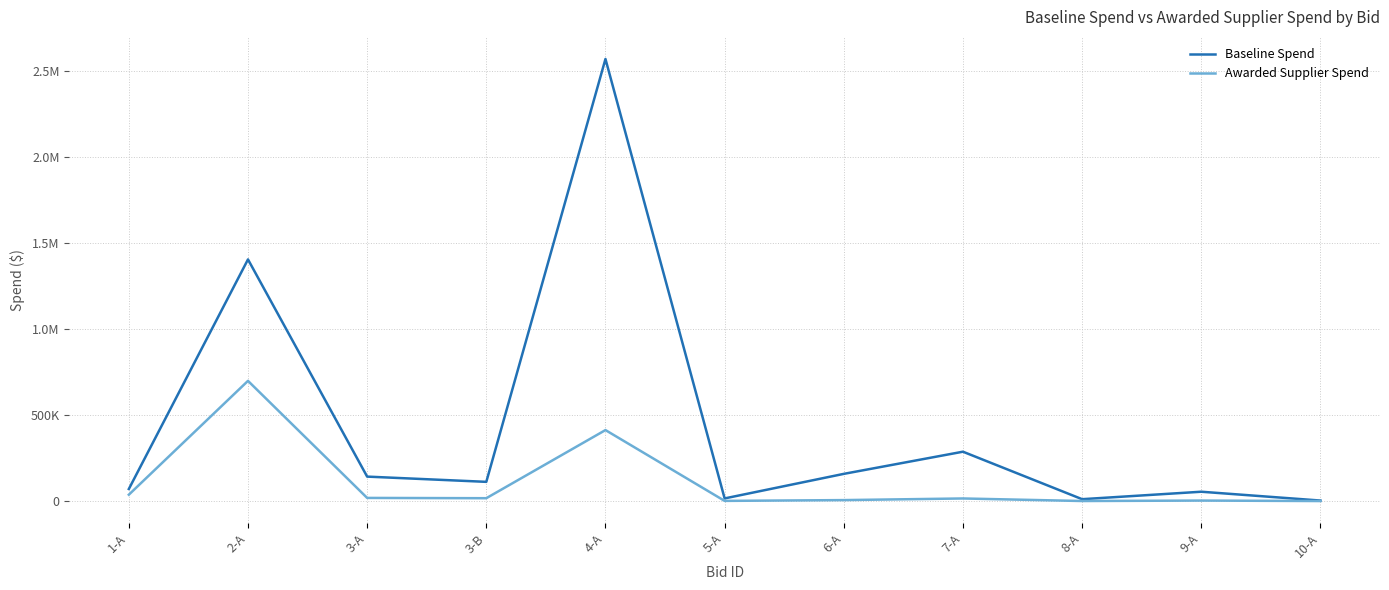

What is the label of the 8th point from the left?

7-A